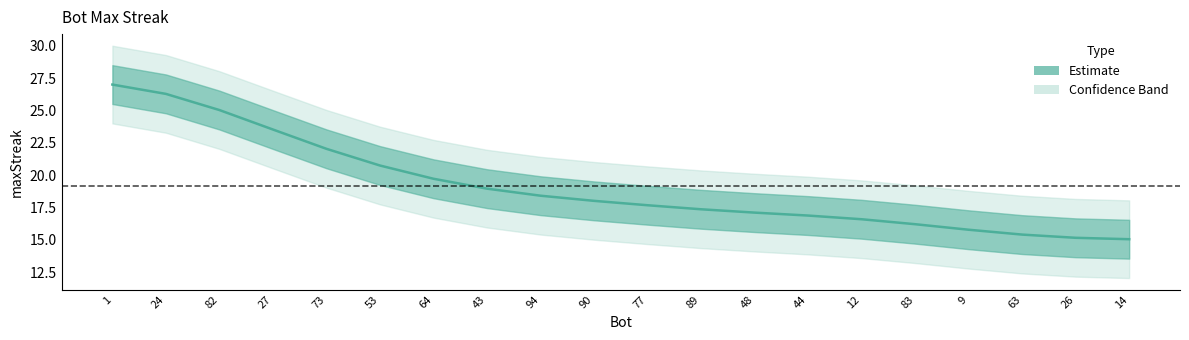

What is the ratio of the value at 53 to the value at 83?

1.3